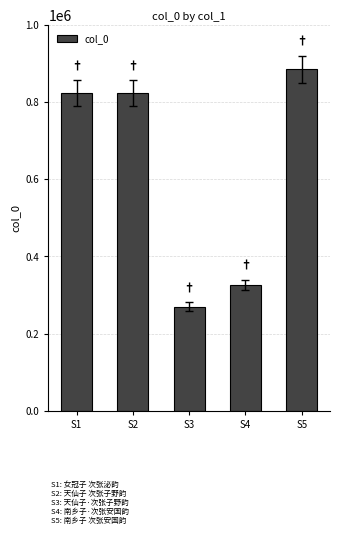

Approximately how many times larger is the value at S3 compared to S4?

0.8